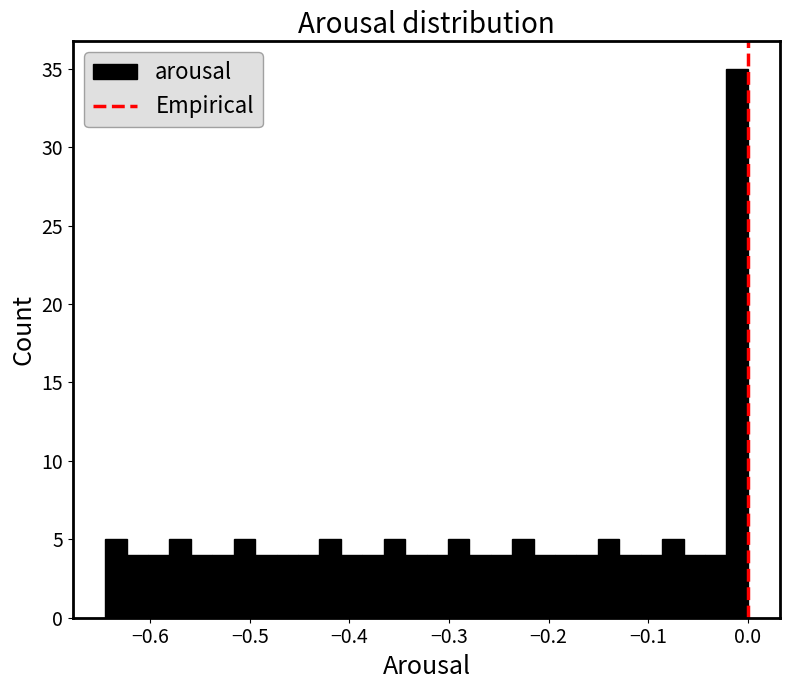

Read against the x-axis, roughly where is the centre of the tallest bar?

-0.01